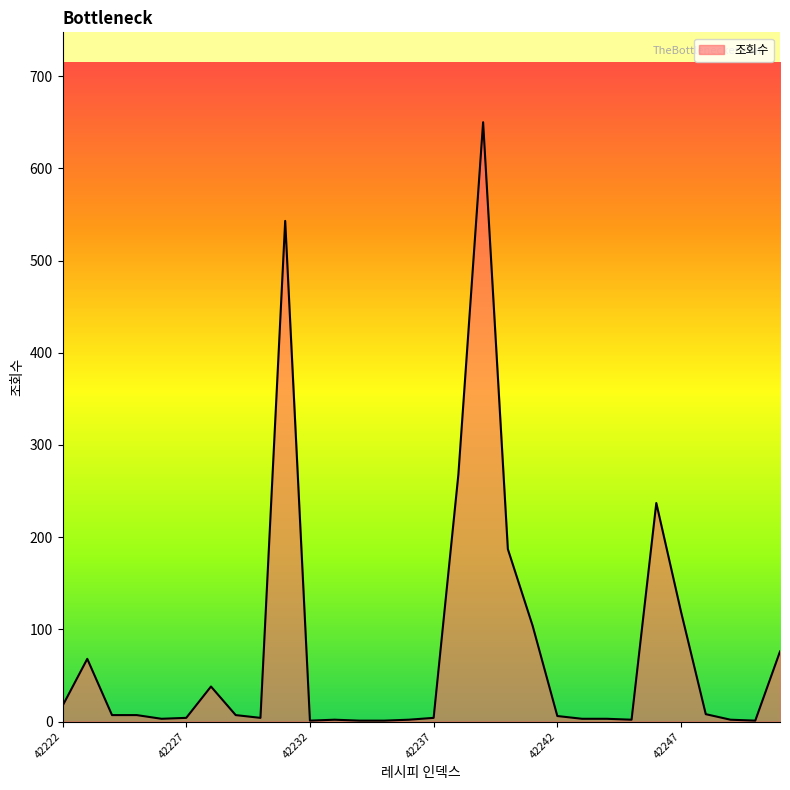

What is the difference between the maximum and minimum values?

649